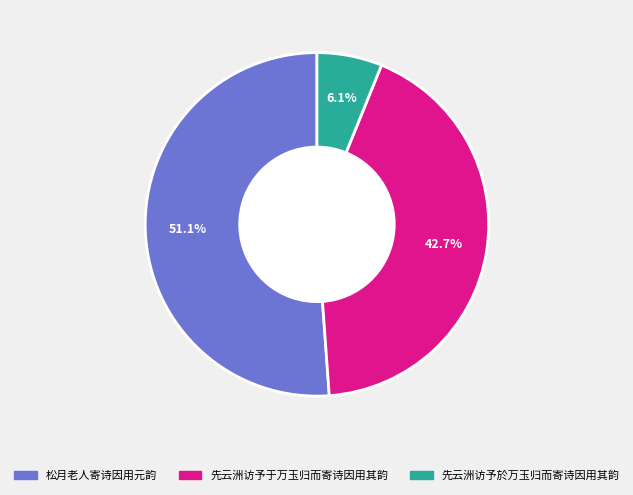

True or false: 松月老人寄诗因用元韵 accounts for 61% of the total.

False